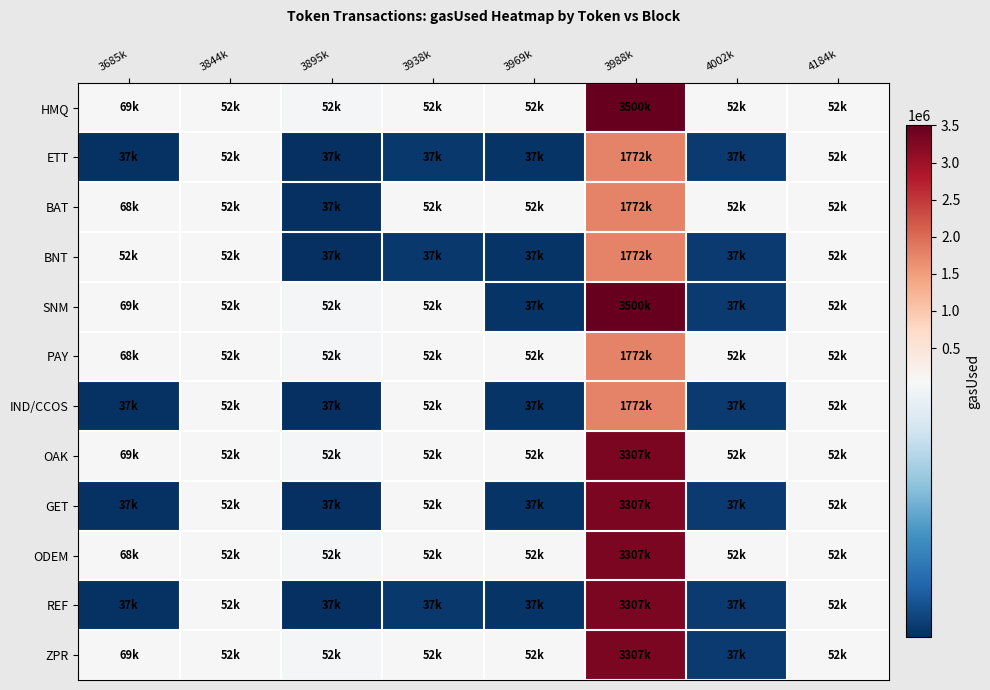

Rank the series by their maximum value, from highest to lowest.

HMQ, SNM, OAK, GET, ODEM, REF, ZPR, ETT, BAT, BNT, PAY, IND/CCOS